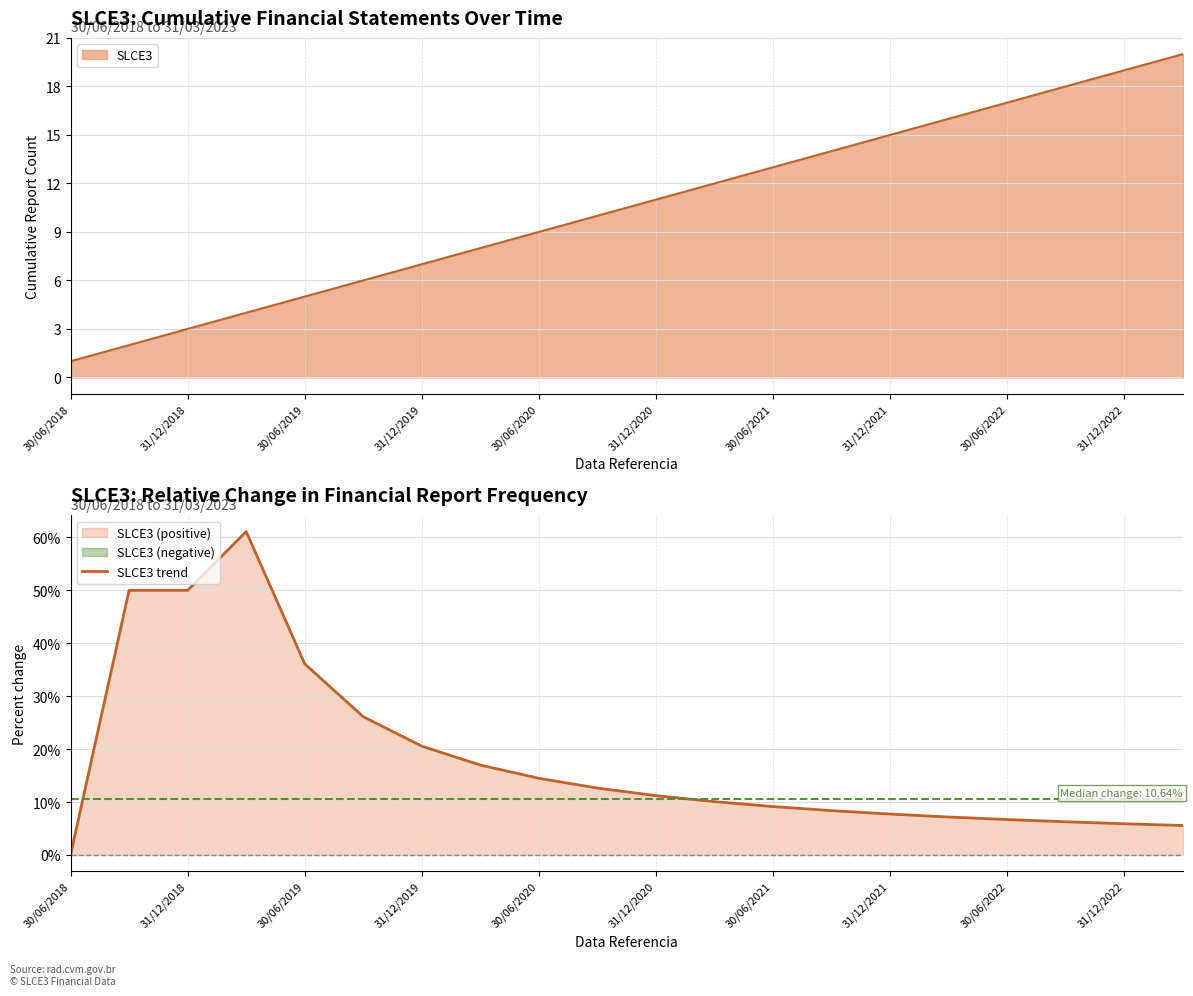

How many points are higher than both their immediate neighbors (excluding endpoints)?

1